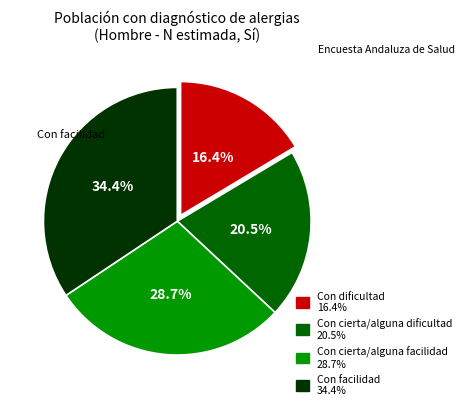

Which category has the biggest portion of the pie?

Con facilidad